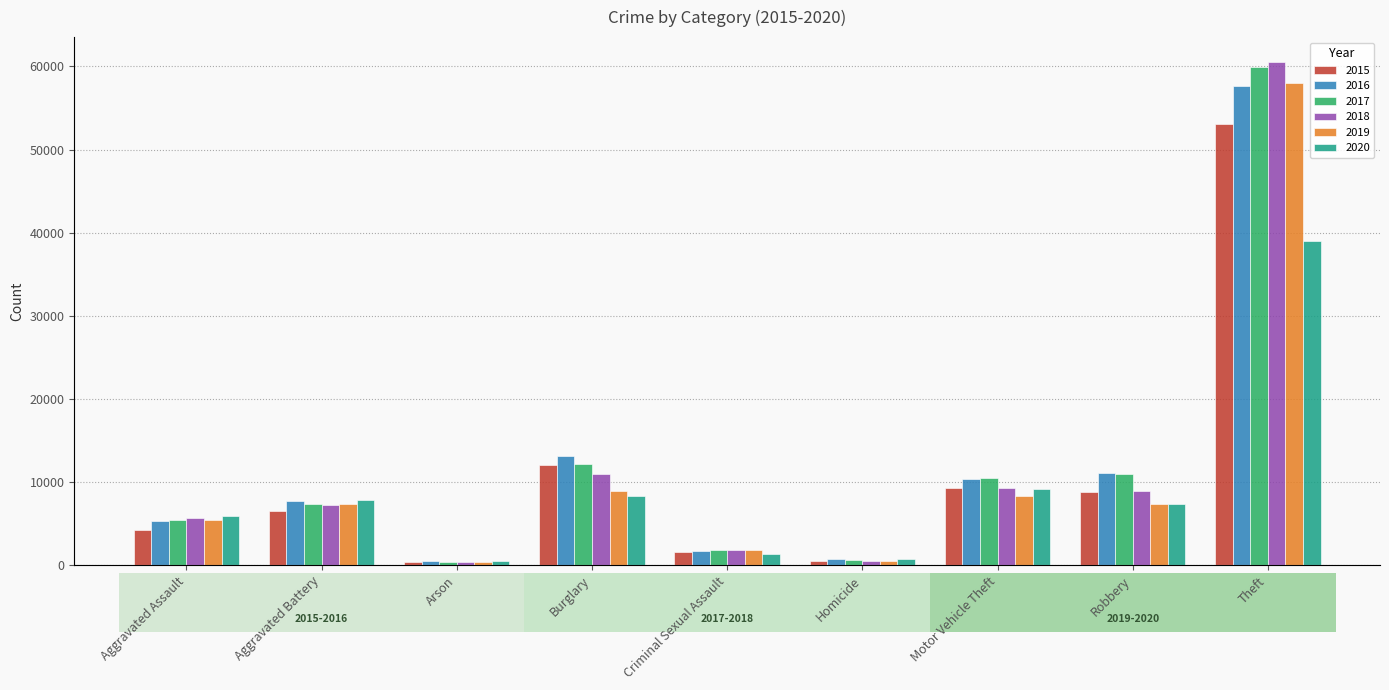

Which category has the highest value across all series?

Theft